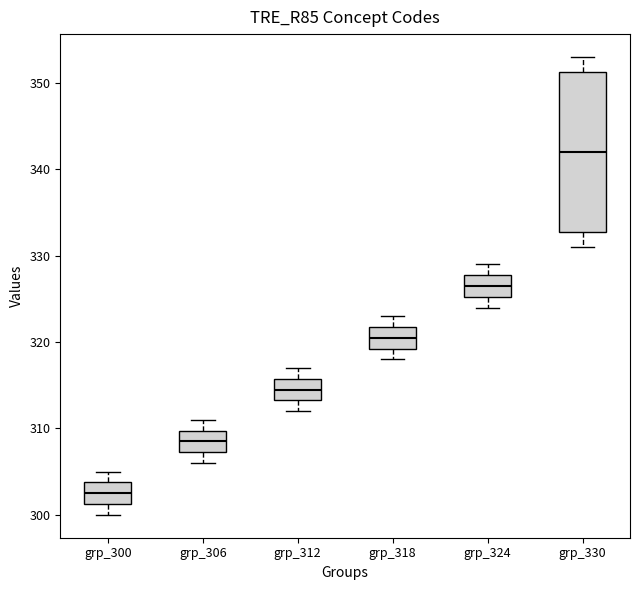

Reading left to right, read every box against the y-axis: the position of its median line, the range the box covers, and the ends of its whiskers. The values are not printed on the chart, so give them approximately, as read against the axis.

grp_300: median 303, box 301 to 304, whiskers 300 to 305
grp_306: median 309, box 307 to 310, whiskers 306 to 311
grp_312: median 315, box 313 to 316, whiskers 312 to 317
grp_318: median 321, box 319 to 322, whiskers 318 to 323
grp_324: median 327, box 325 to 328, whiskers 324 to 329
grp_330: median 342, box 333 to 351, whiskers 331 to 353